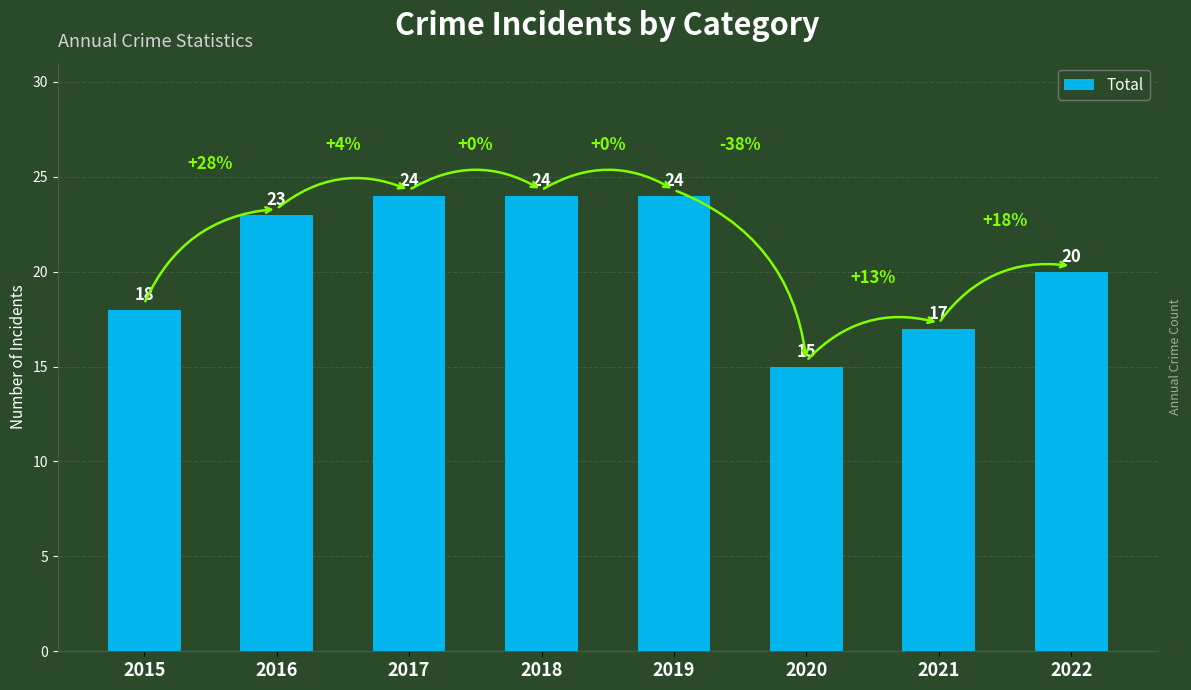

Reading left to right, extract all data points from this chart.

2015=18	2016=23	2017=24	2018=24	2019=24	2020=15	2021=17	2022=20